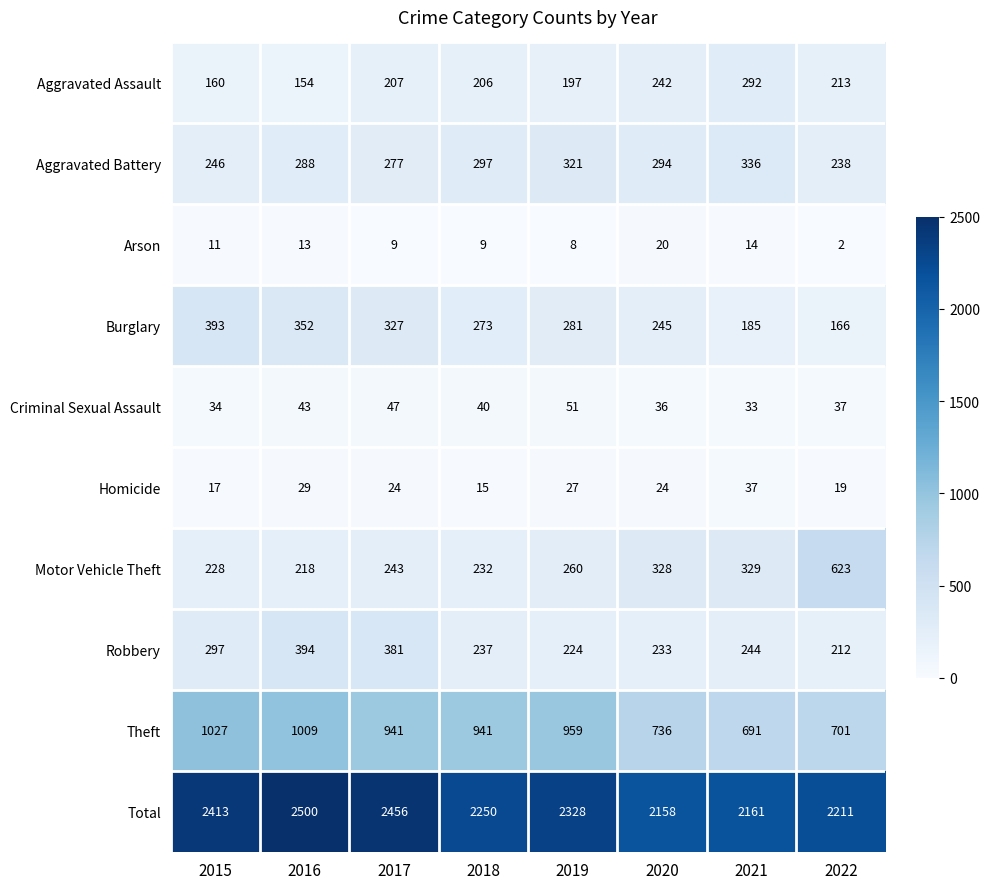

Count the number of data series in this chart.

10